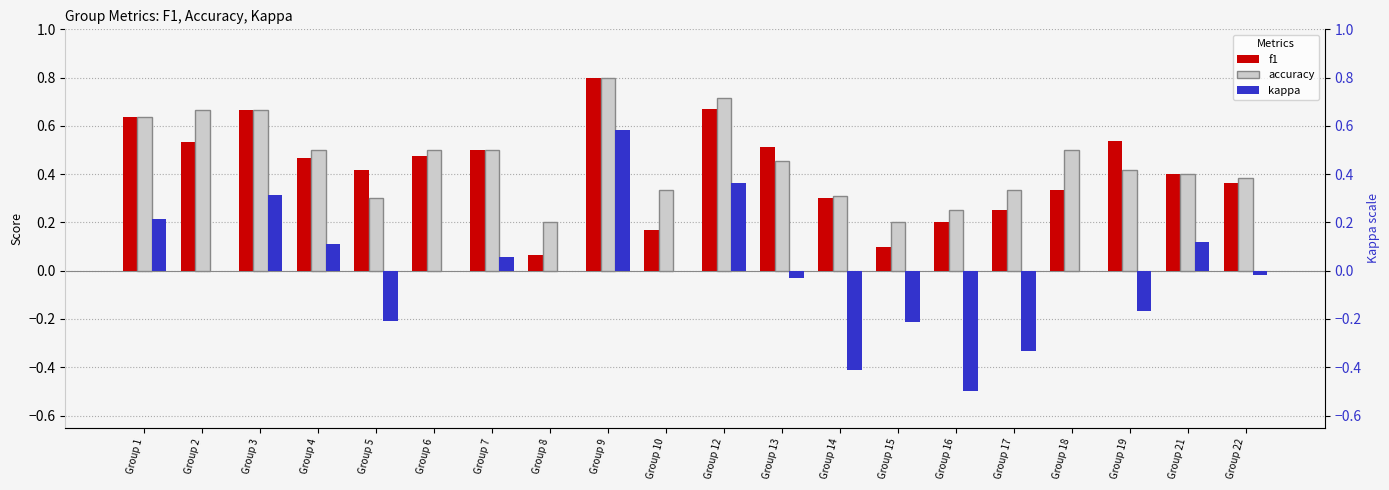

At how many categories does at least one series exceed 0?

20